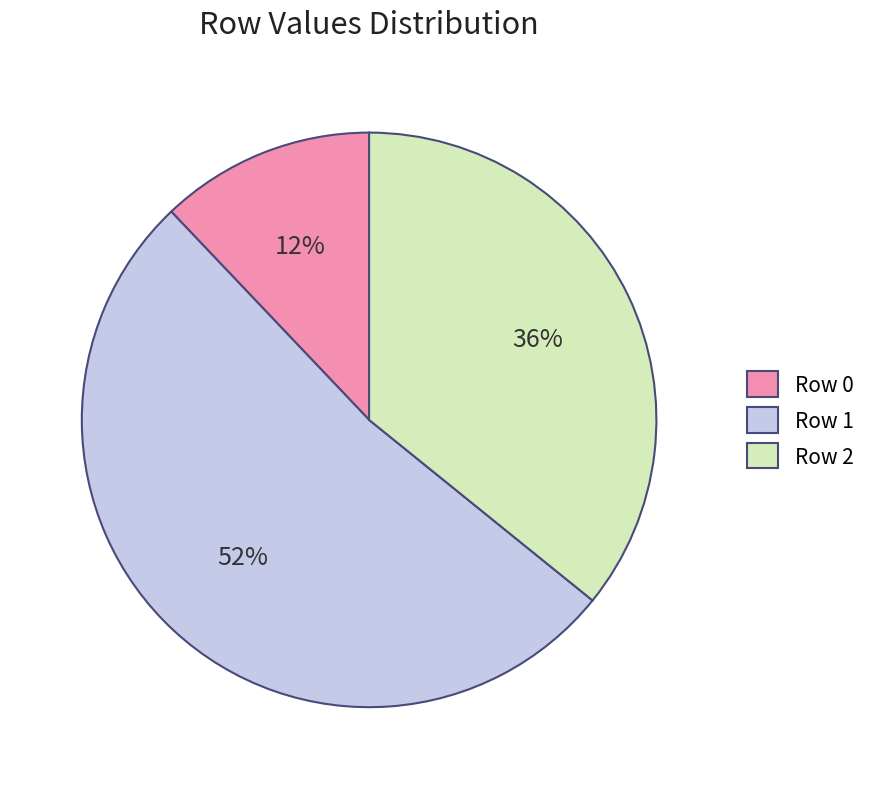

Is it true that Row 0 is 1% of the pie?

False